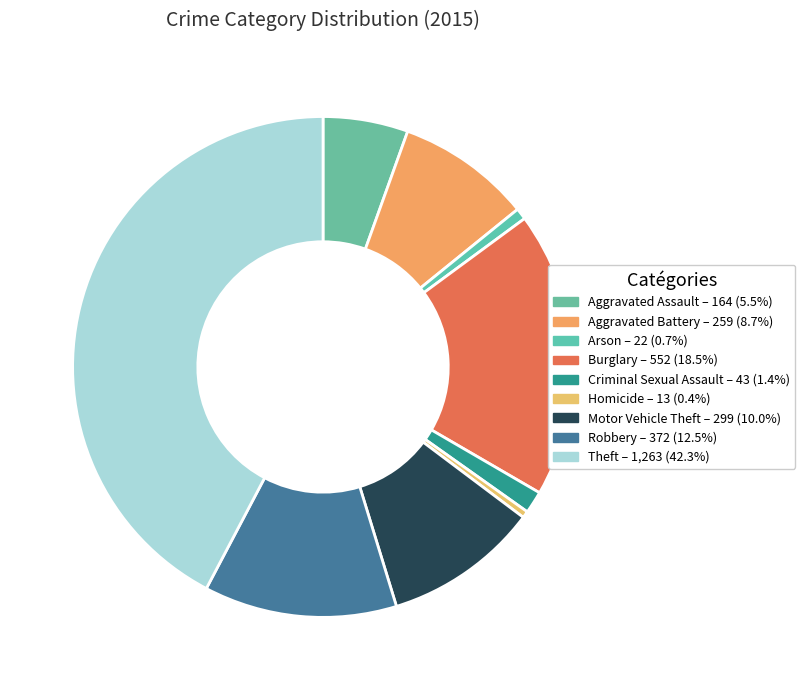

How many slices are in this pie chart?

9